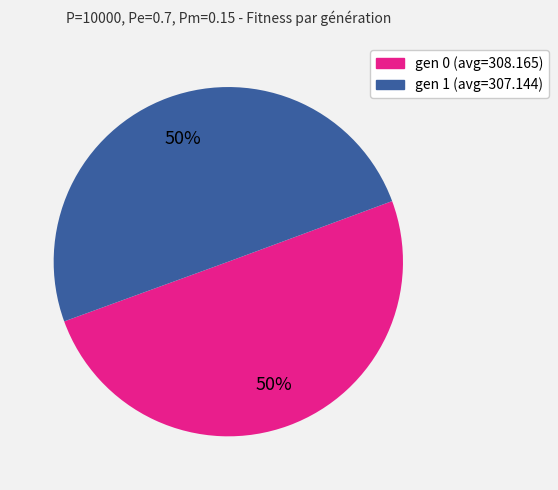

Is the sum of gen 1 (avg=307.144) and gen 0 (avg=308.165) greater than half?

Yes